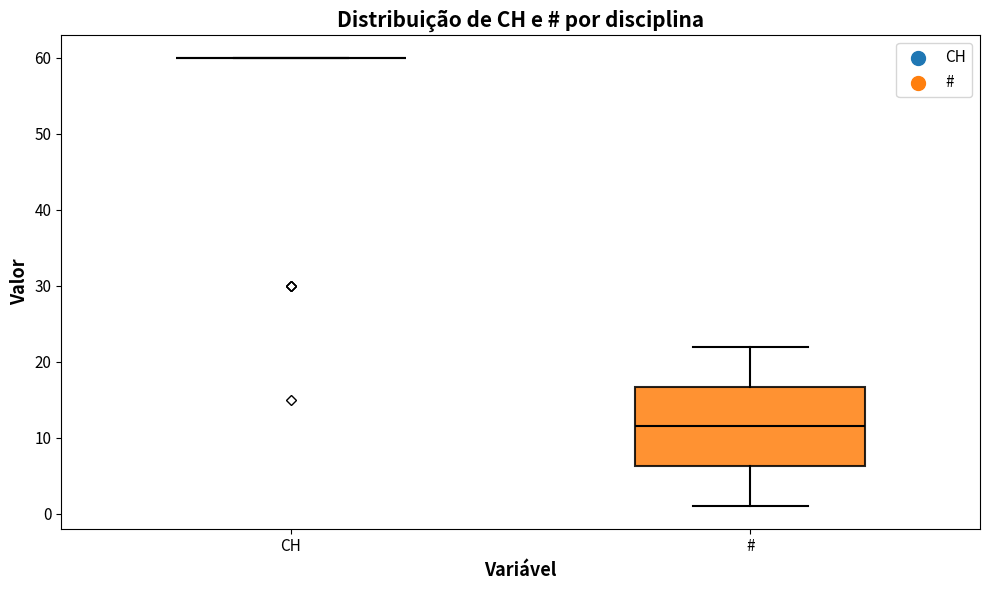

Where is the lower edge of the box for # on the y-axis? The values are not printed on the chart, so give them approximately, as read against the axis.

6